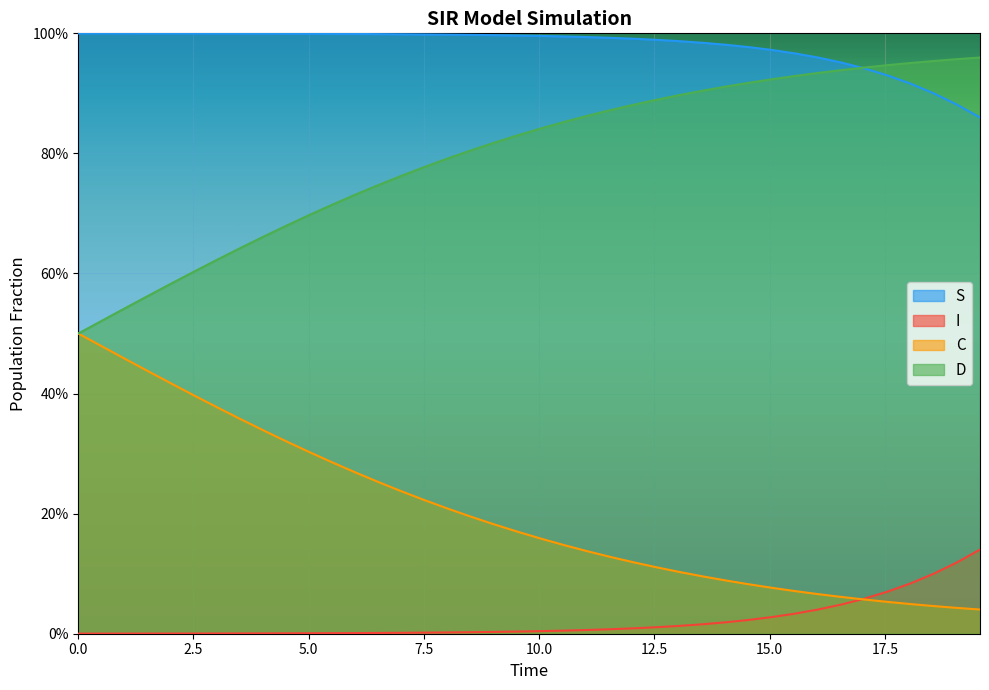

What is the maximum value for S?

1.0